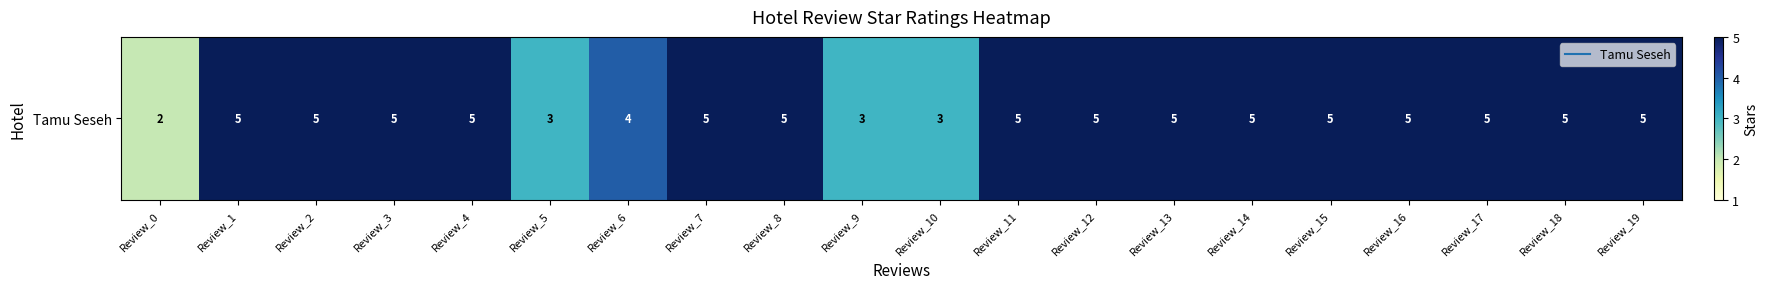

List the labels in order of value, smallest first.

Review_0, Review_5, Review_9, Review_10, Review_6, Review_1, Review_2, Review_3, Review_4, Review_7, Review_8, Review_11, Review_12, Review_13, Review_14, Review_15, Review_16, Review_17, Review_18, Review_19